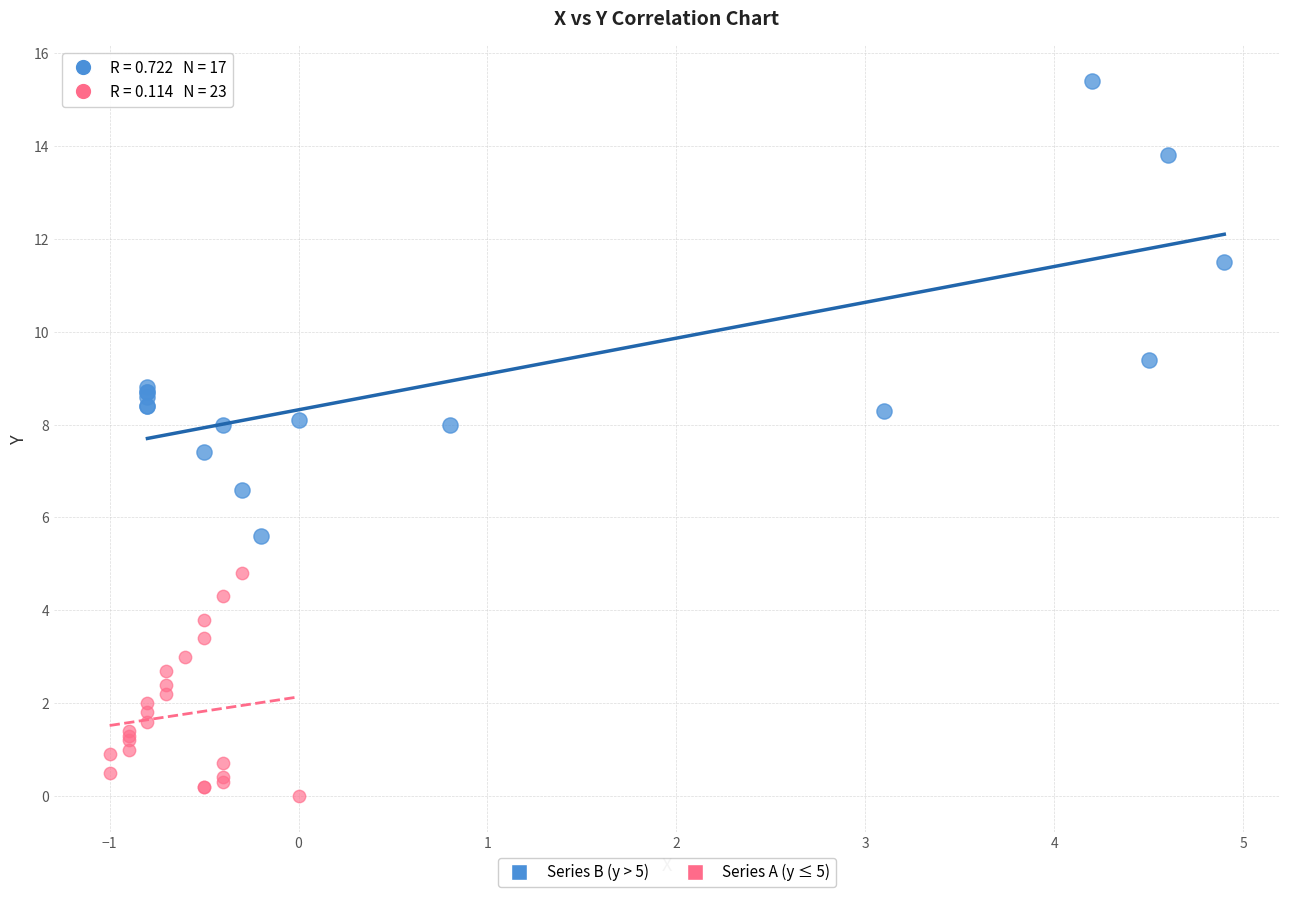

Which series reaches the maximum Y coordinate?

Series B (y > 5)